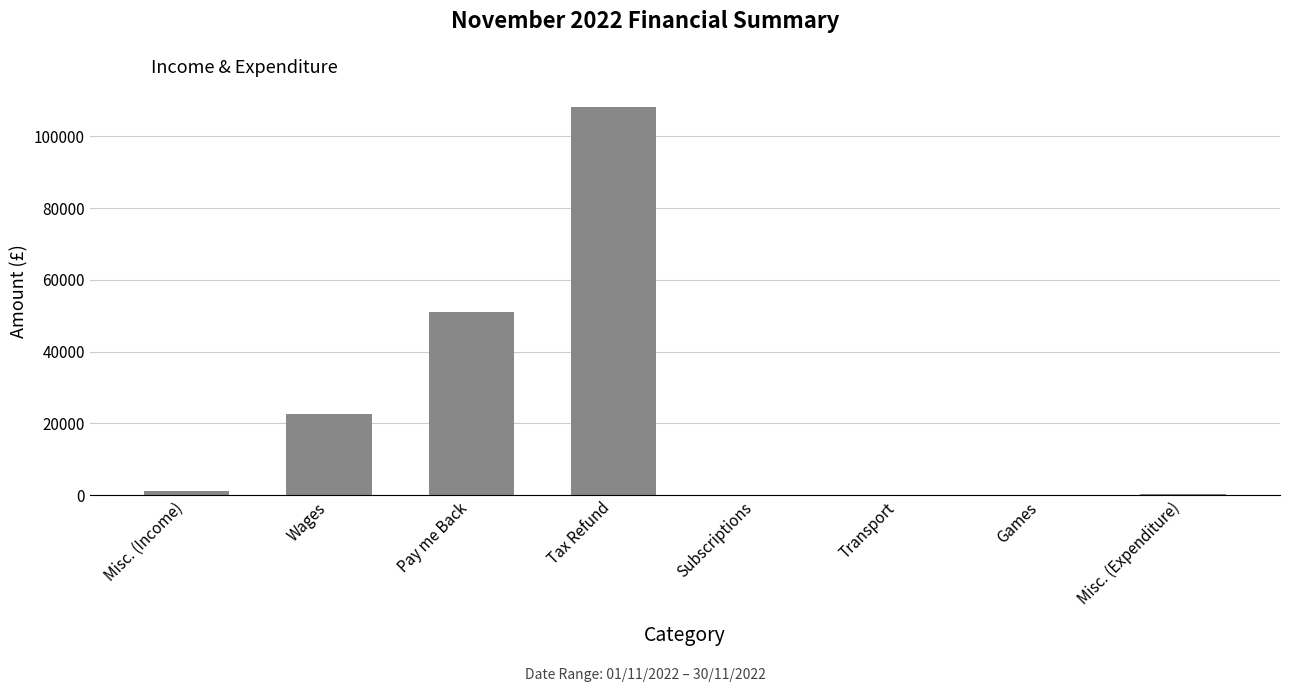

At which label is the value closest to 54058?

Pay me Back